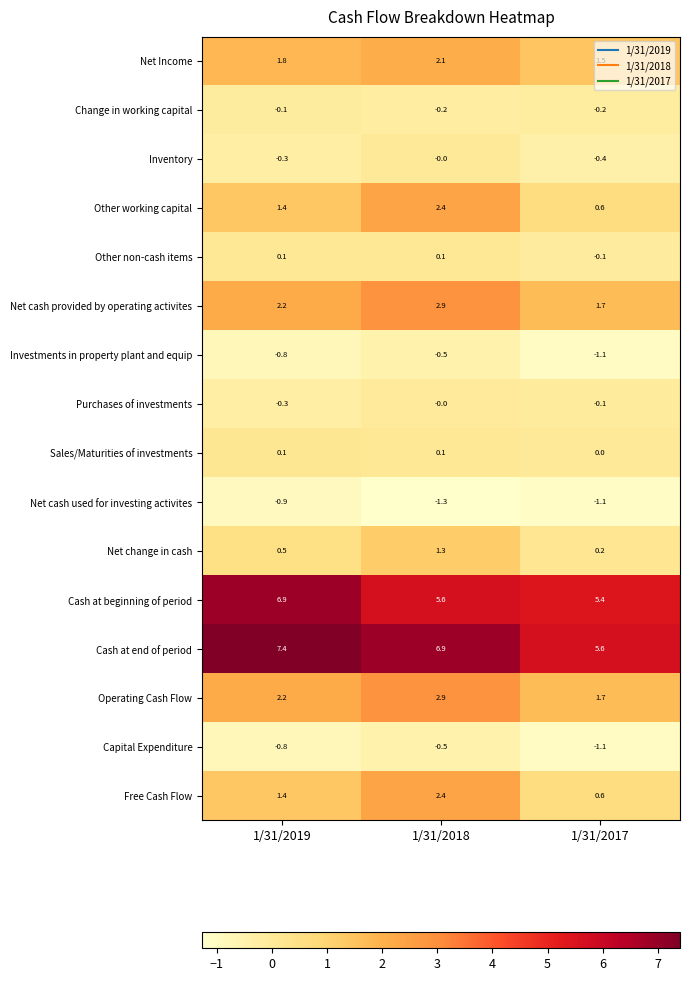

How many distinct data groups are displayed?

16